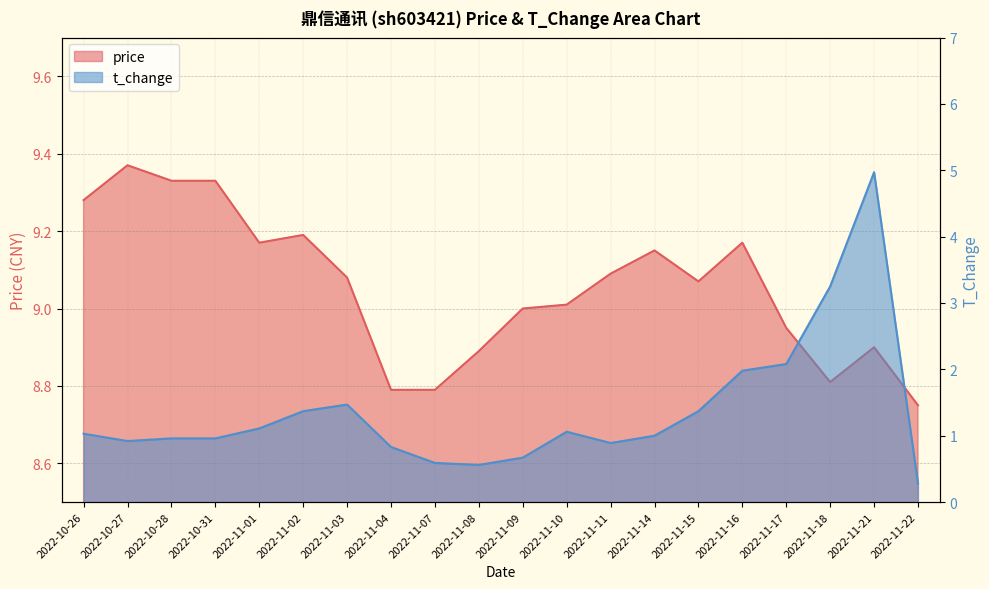

What is the sum of all price values?

181.1